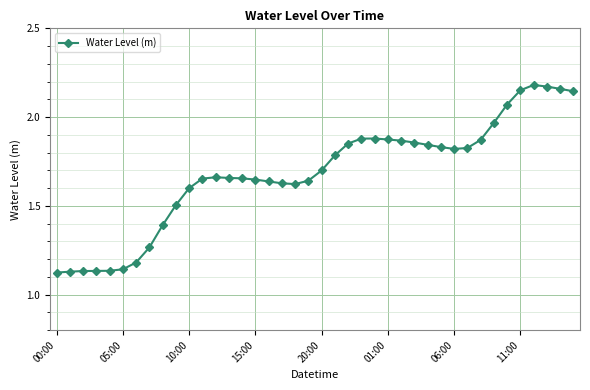

What is the difference between the second highest and minimum values?

1.0